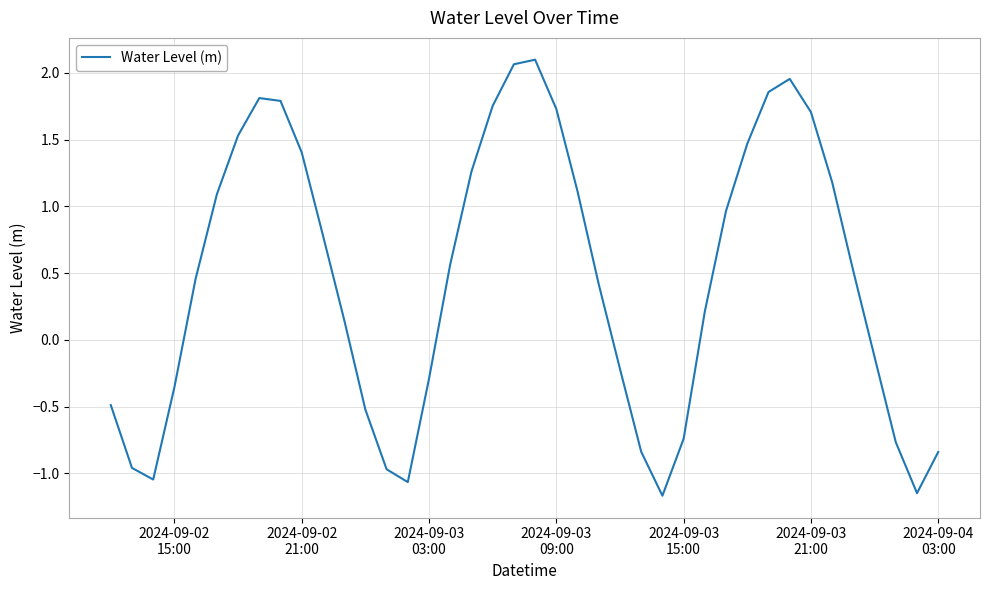

What is the smallest value displayed?

-1.2